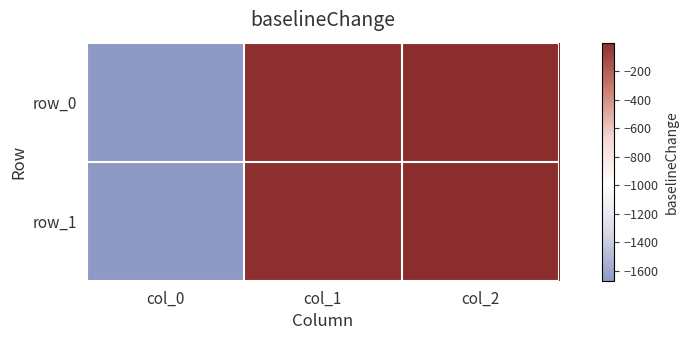

Is it true that row_1 equals -577.1 at col_0?

False